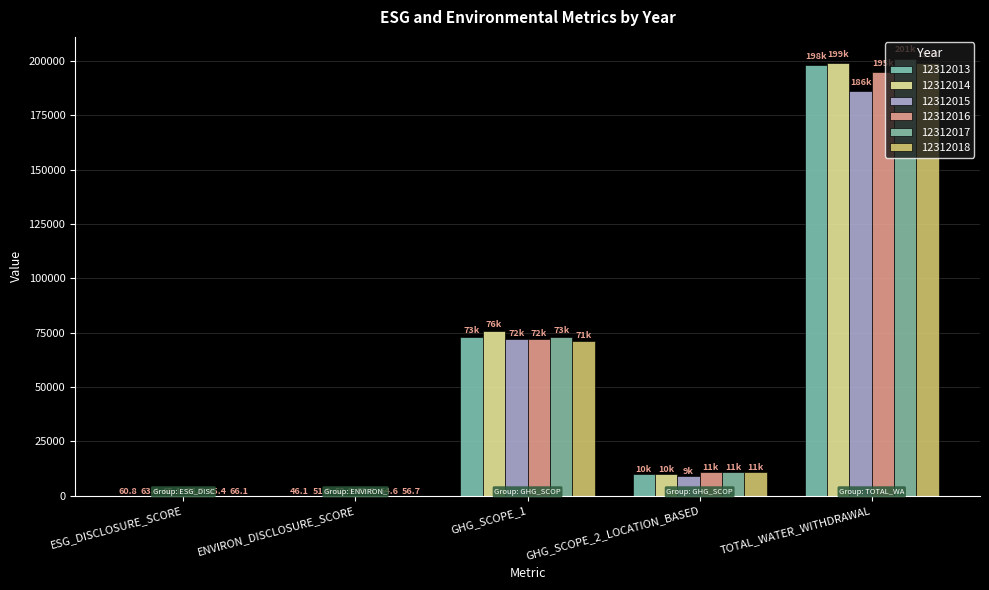

Are the bars horizontal?

No